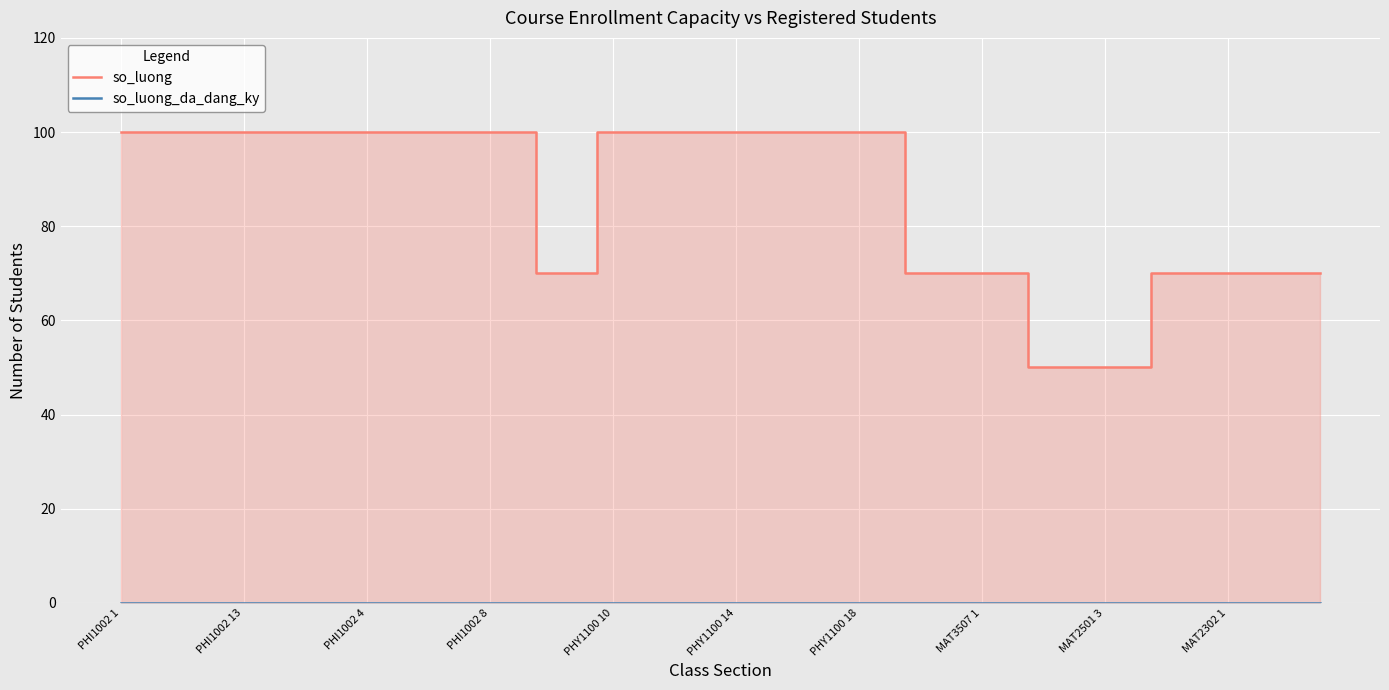

Reading left to right, transcribe all the data shown in this chart.

so_luong: 100	100	100	100	100	100	100	100	100	100	100	100	100	100	70	70	100	100	100	100	100	100	100	100	100	100	70	70	70	70	50	50	50	50	70	70	70	70	70	70
so_luong_da_dang_ky: 0	0	0	0	0	0	0	0	0	0	0	0	0	0	0	0	0	0	0	0	0	0	0	0	0	0	0	0	0	0	0	0	0	0	0	0	0	0	0	0